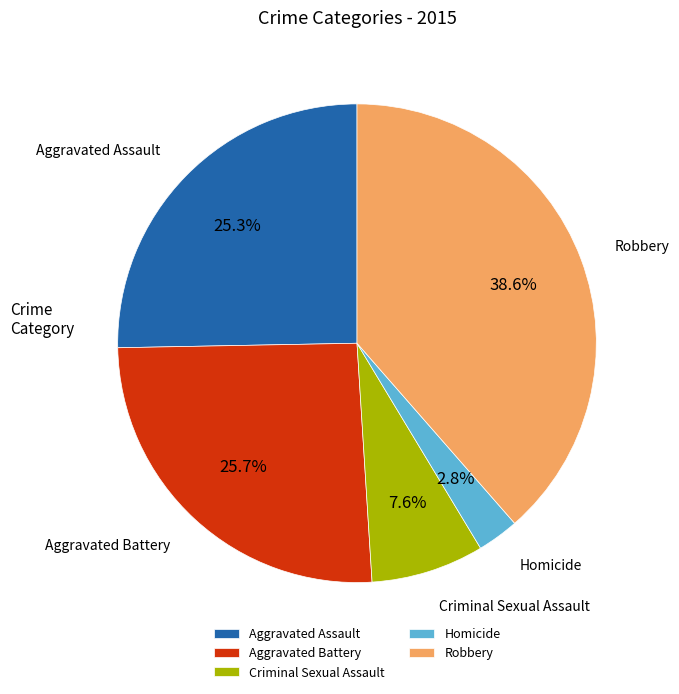

To the nearest percent, what is the average slice percentage?

20%